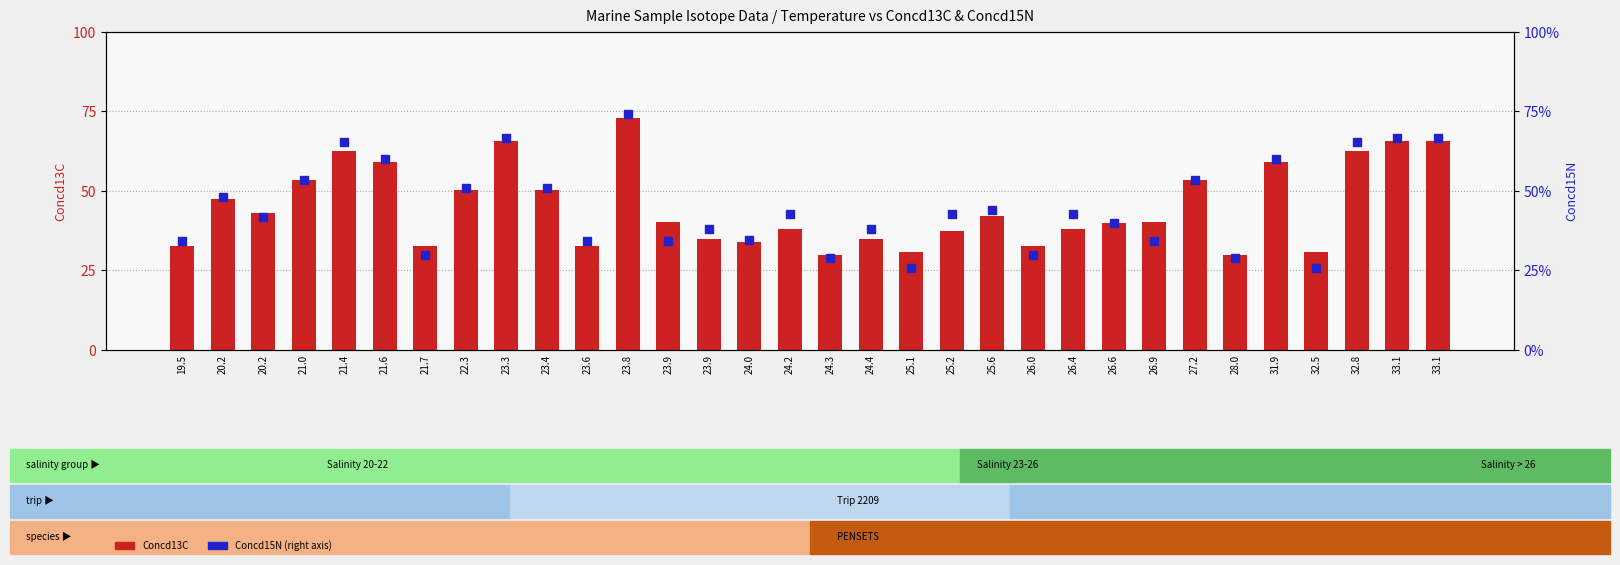

What is the sum of all Concd15N values?

362.7